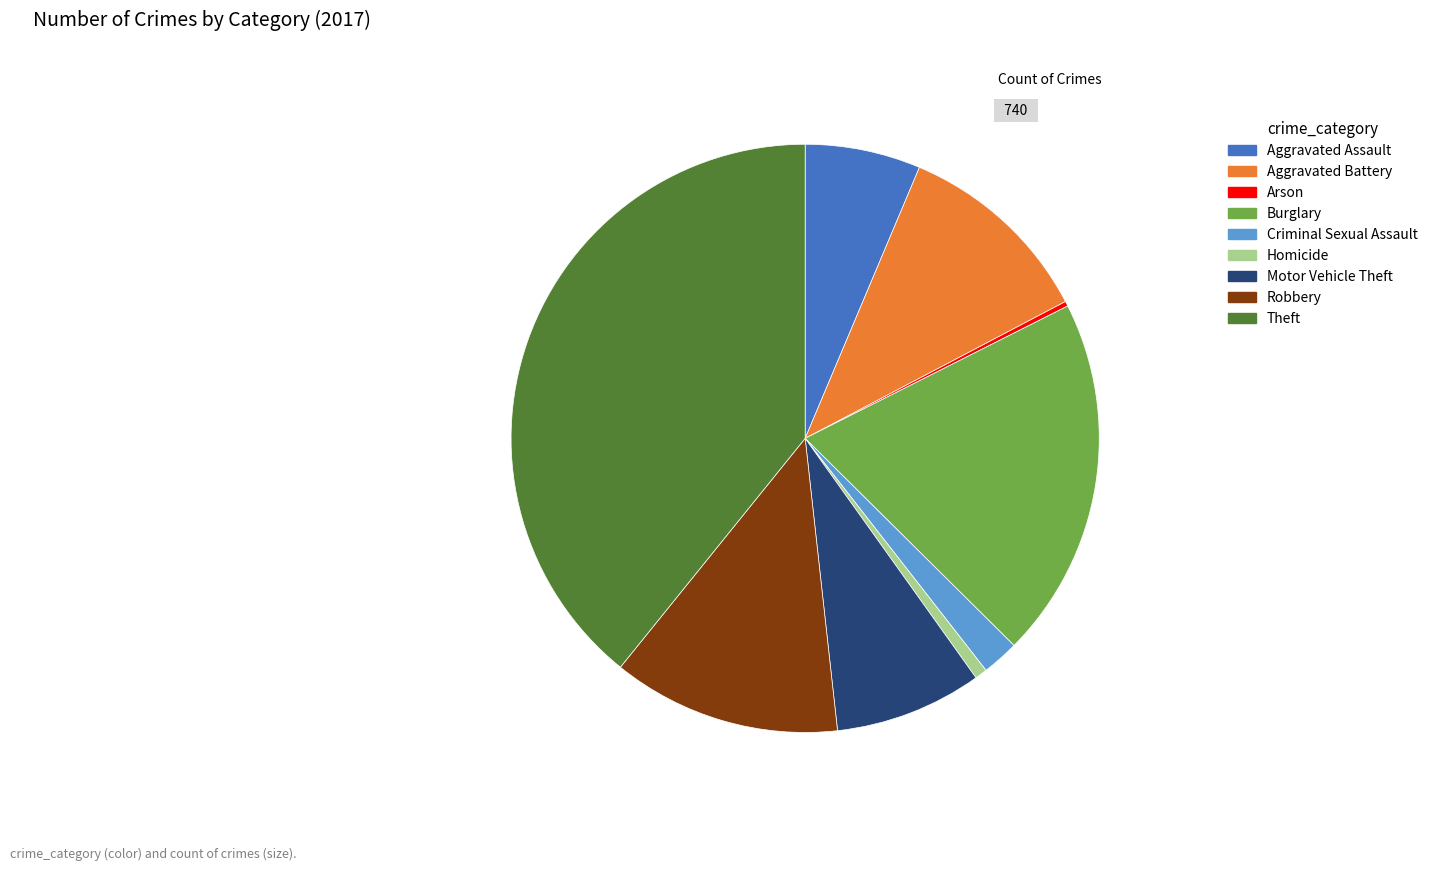

Does any single category account for the majority?

No